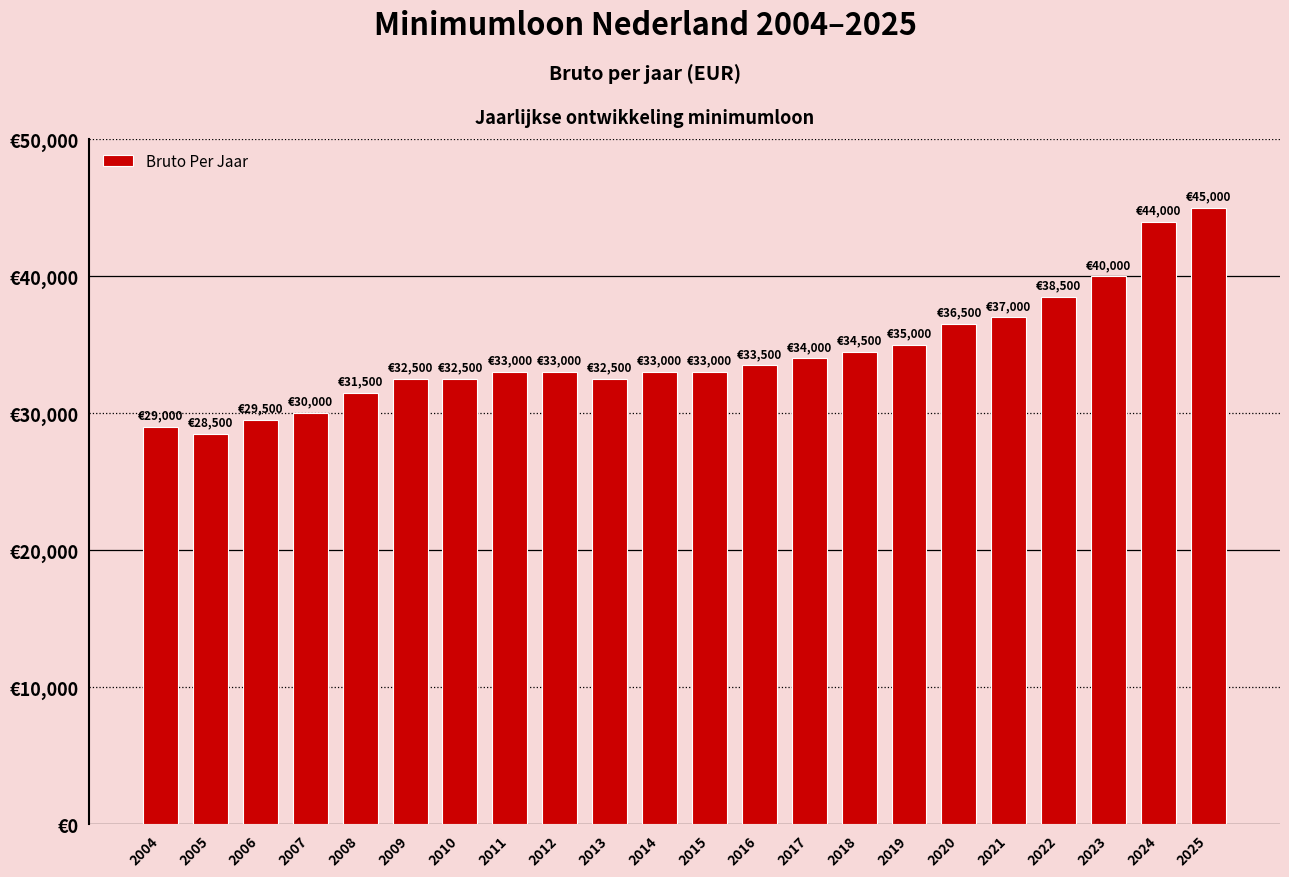

What is the value of the 21st bar from the left?

44000